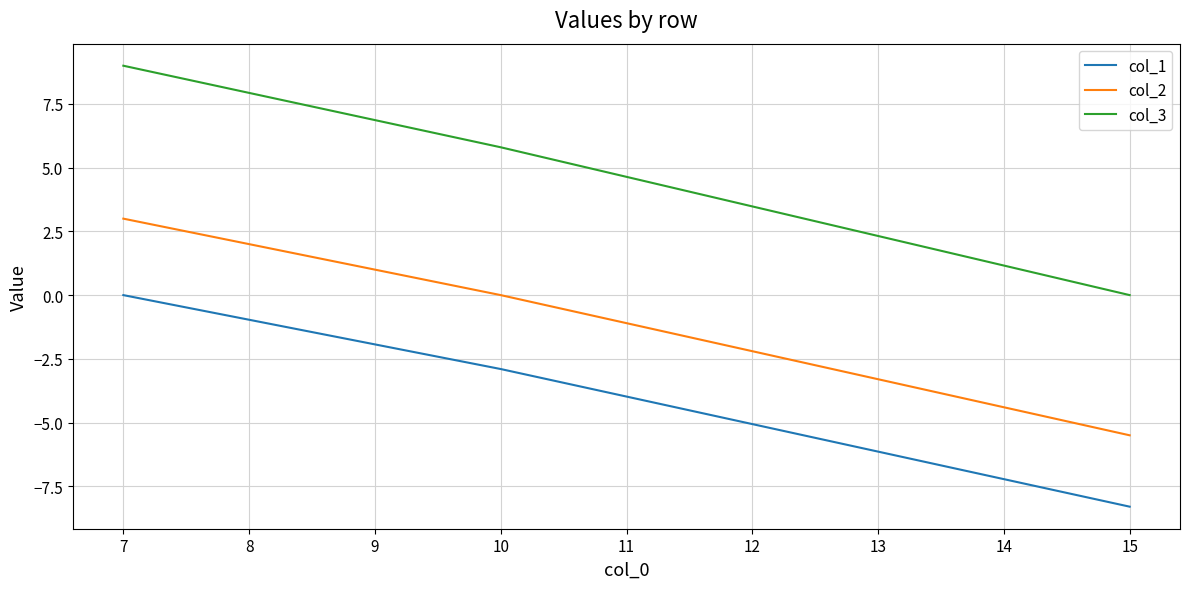

List the series in order of their overall mean, lowest first.

col_1, col_2, col_3